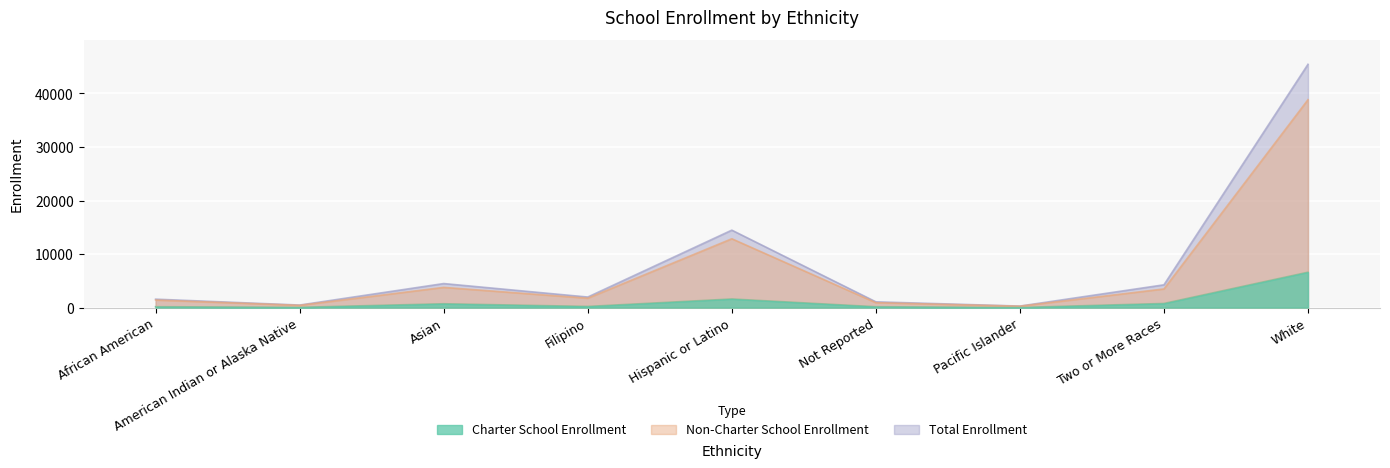

Where is the first local maximum for Total Enrollment?

Asian